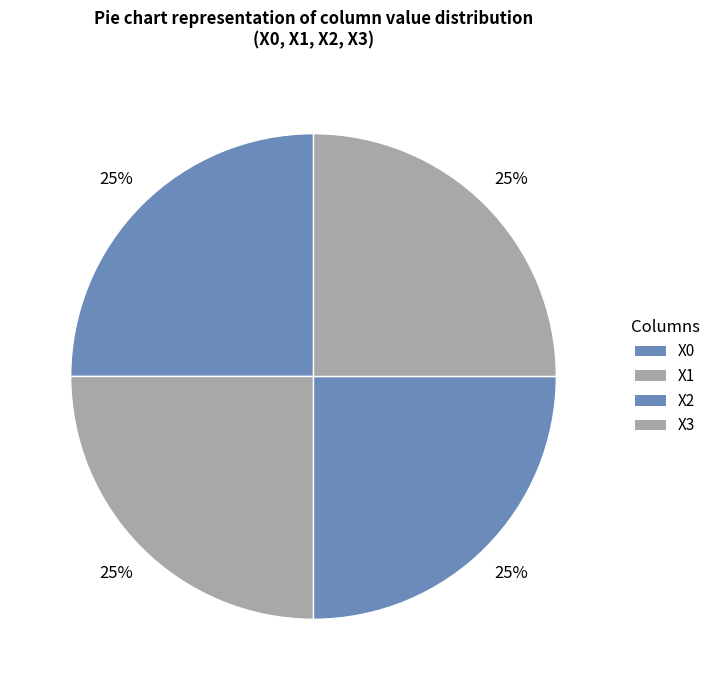

Count the number of slices in the pie.

4